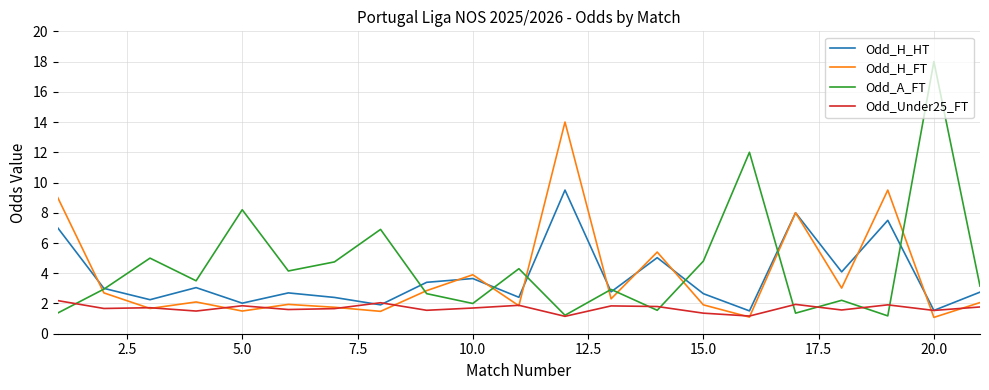

What is the highest value of the Odd_H_FT series?

14.0